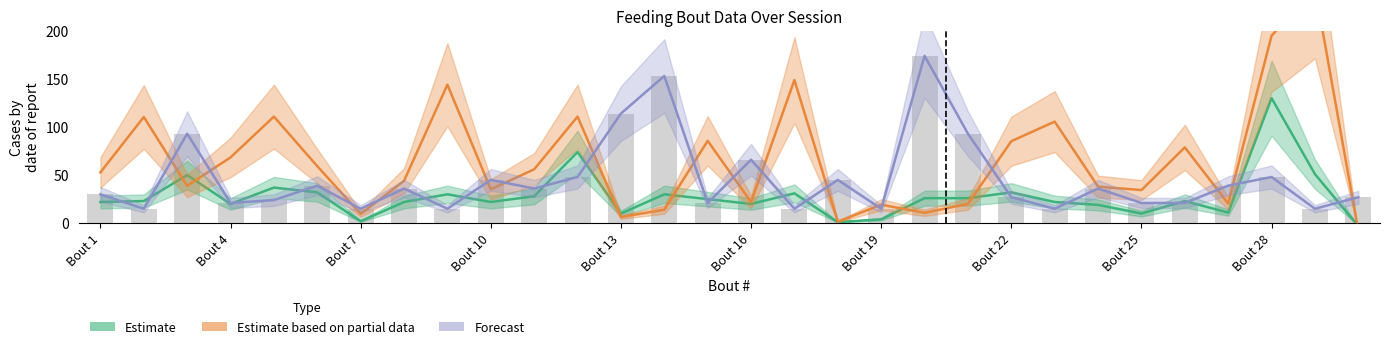

What is the label of the 21st bar from the left?

20